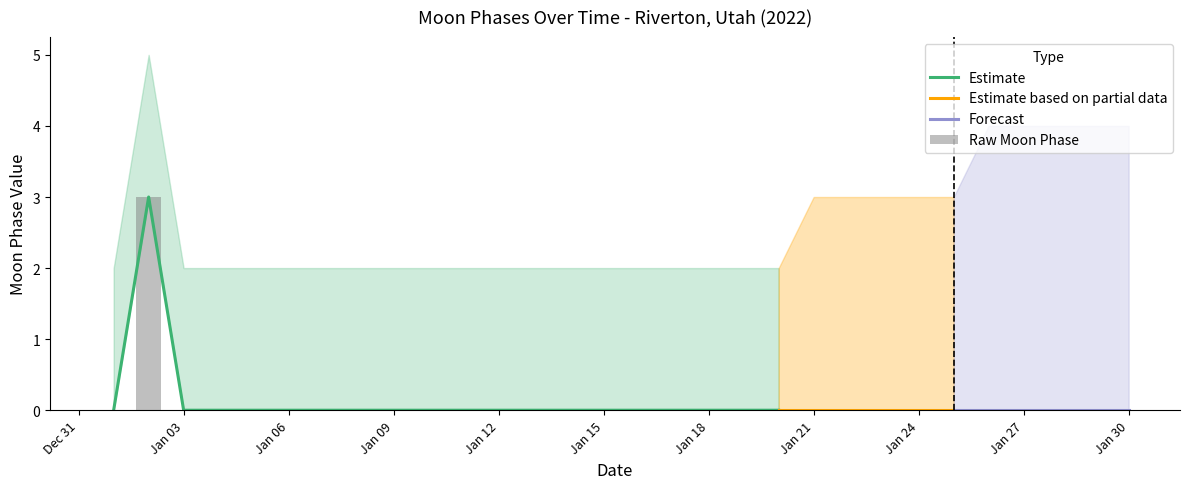

Are the bars horizontal?

No